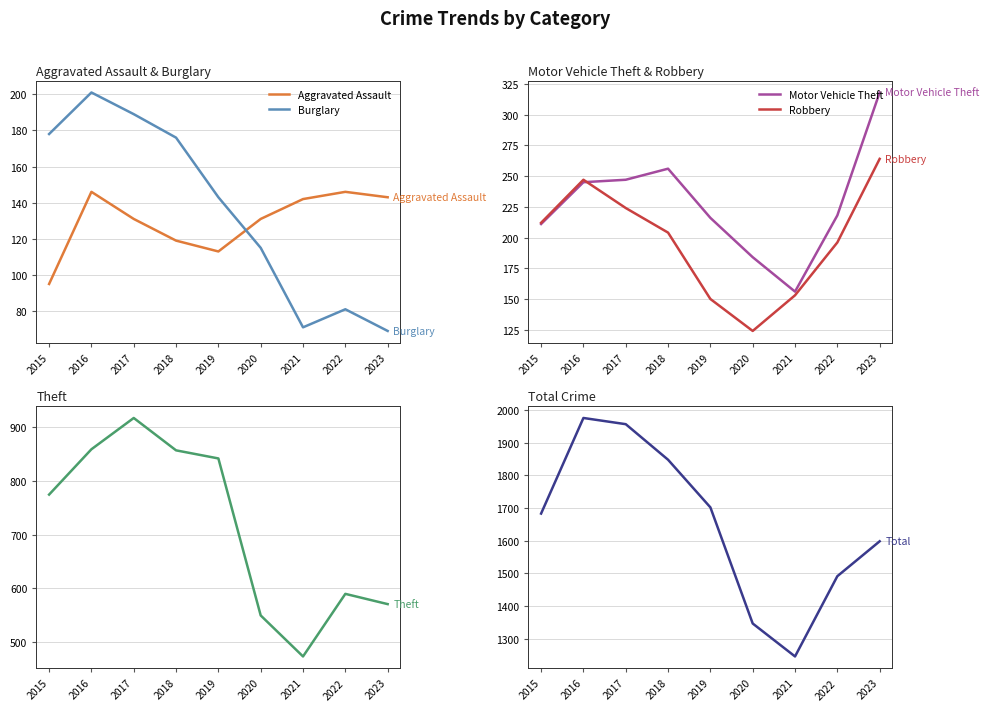

List the labels in order of Burglary value, smallest first.

2023, 2021, 2022, 2020, 2019, 2018, 2015, 2017, 2016